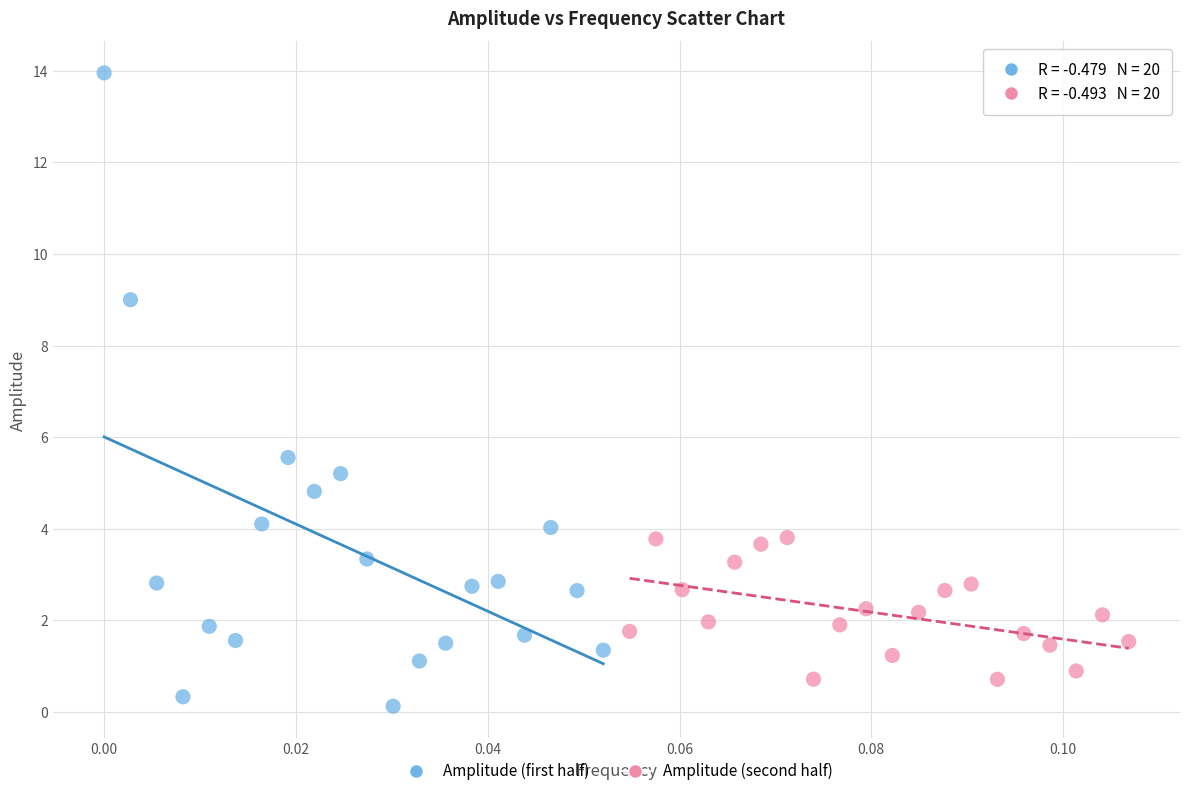

Which series contains the highest Y value?

Amplitude (first half)